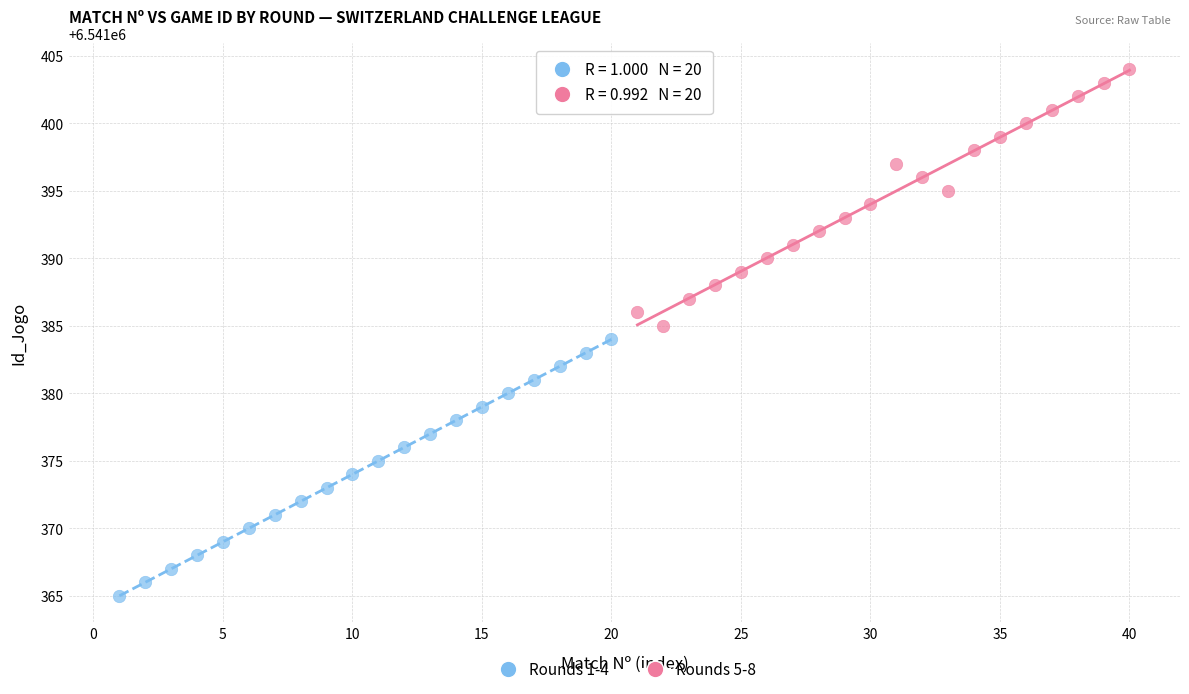

Which series contains the highest Y value?

Rounds 5-8